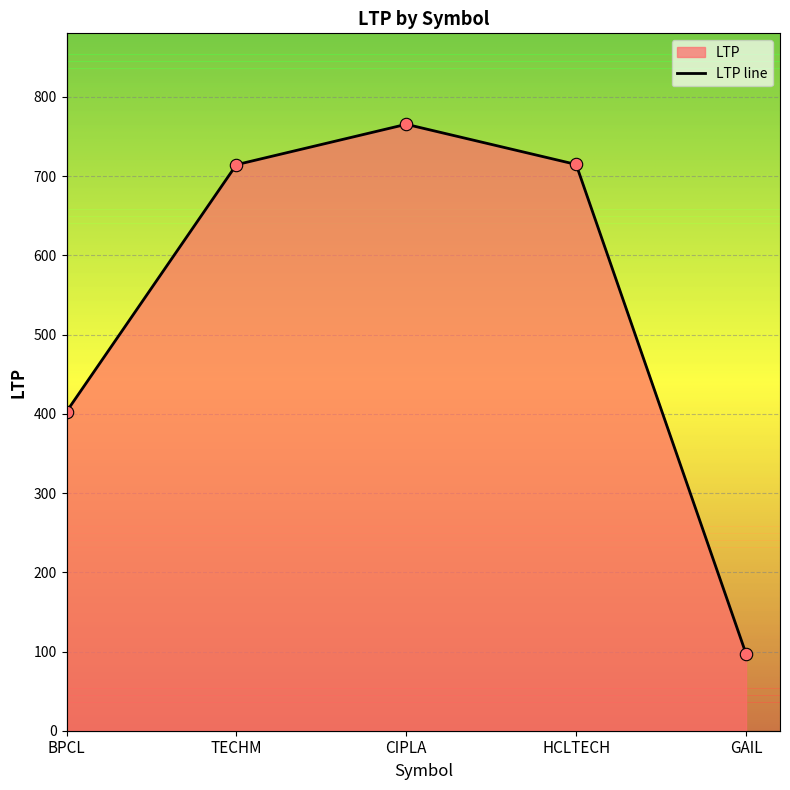

Approximately how many times larger is the value at TECHM compared to CIPLA?

0.9